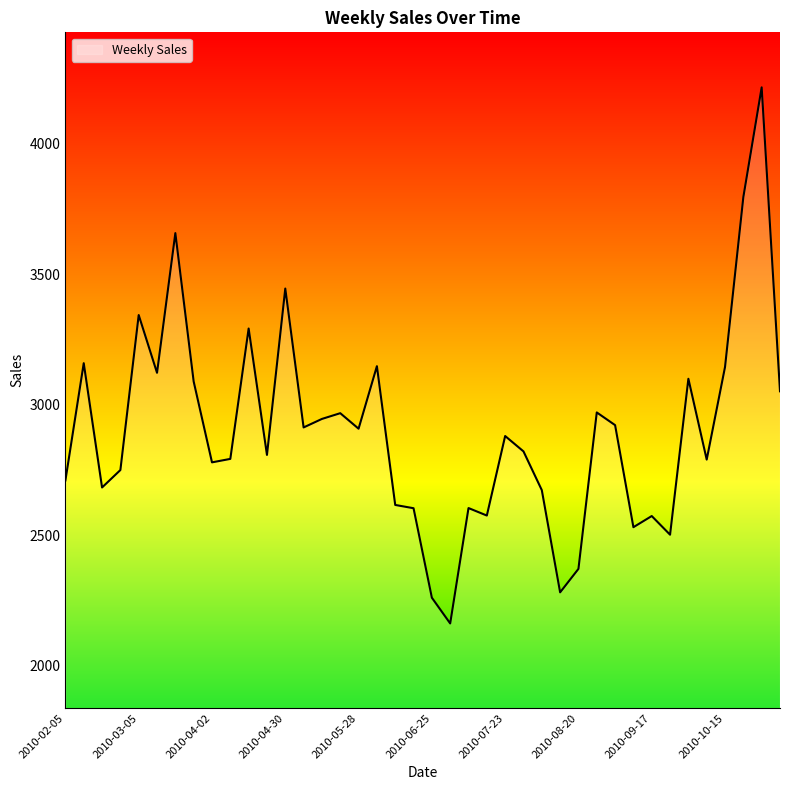

What is the difference between the maximum and minimum values?

2053.7